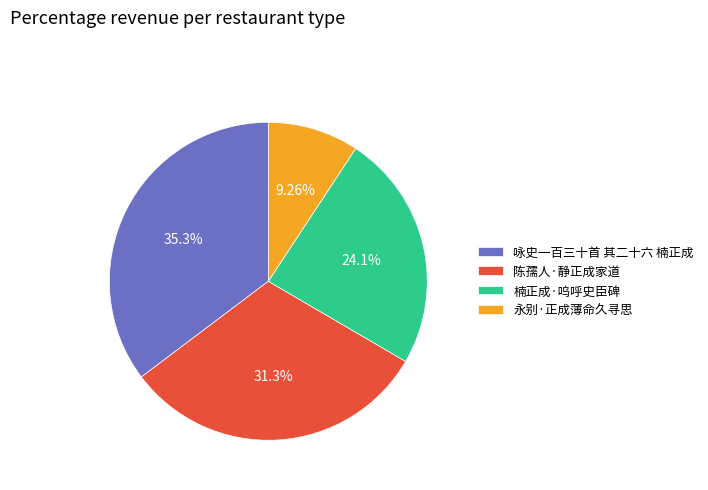

Is there any slice that represents more than half of the pie?

No